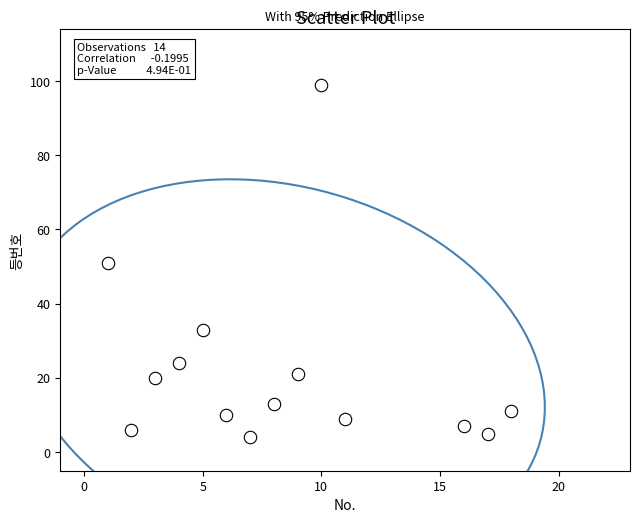

What is the range of X values (max minus min)?

17